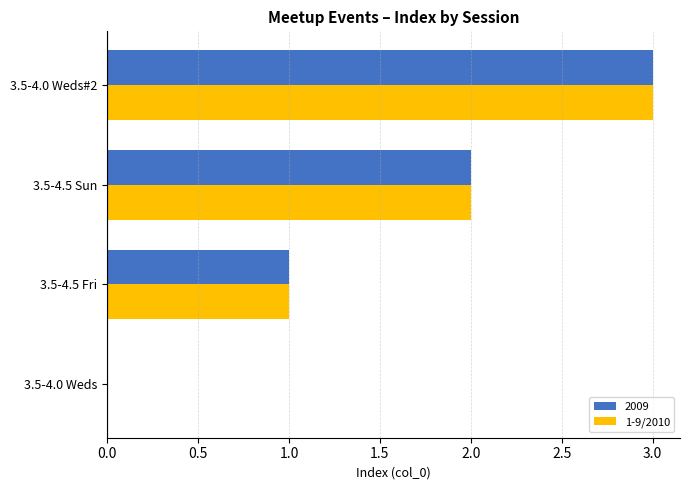

What is the total value across all series at 3.5-4.5 Sun?

4